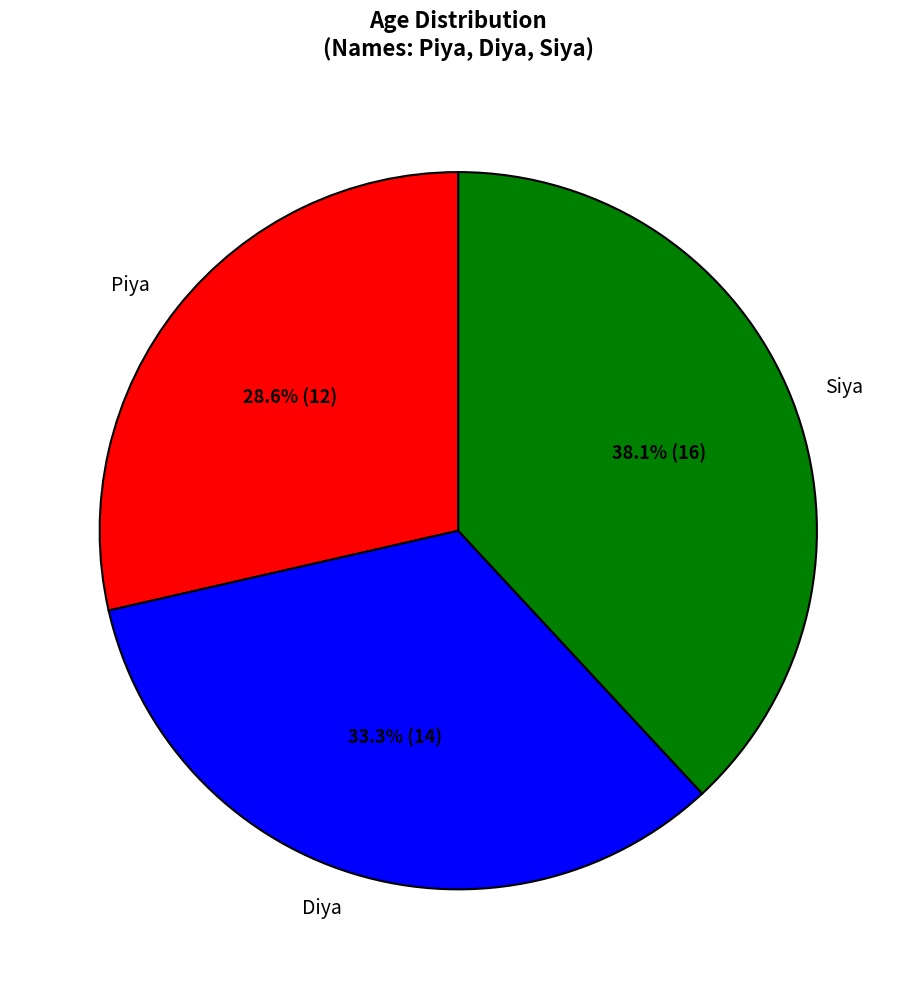

Combined, do Siya and Diya account for over 50%?

Yes